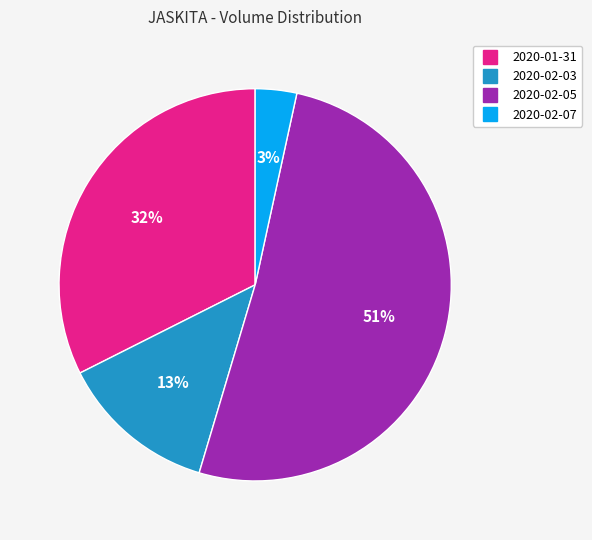

To the nearest percent, what is the combined percentage of 2020-02-05 and 2020-01-31?

84%